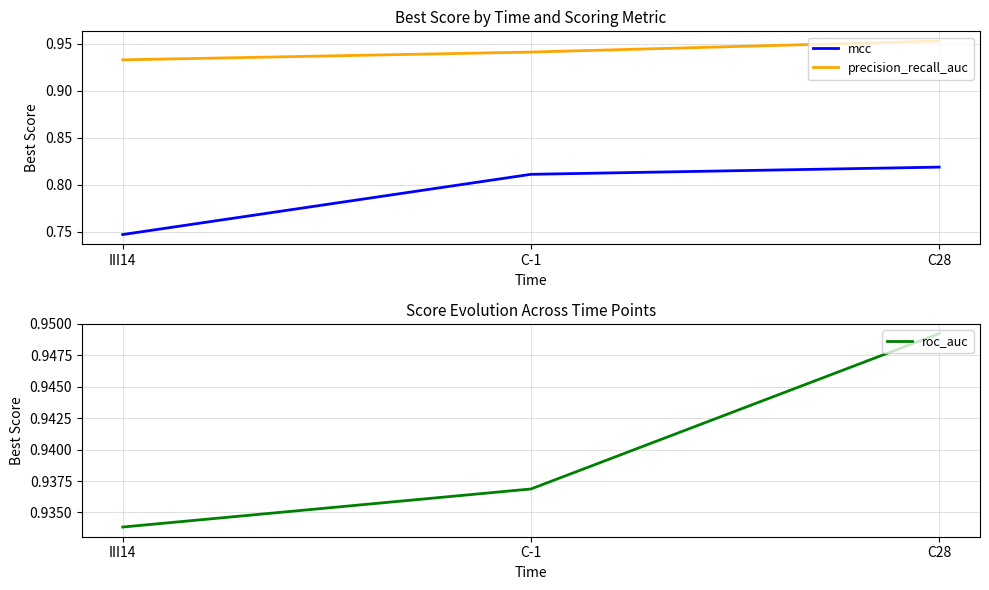

Which category has the highest value across all series?

C28